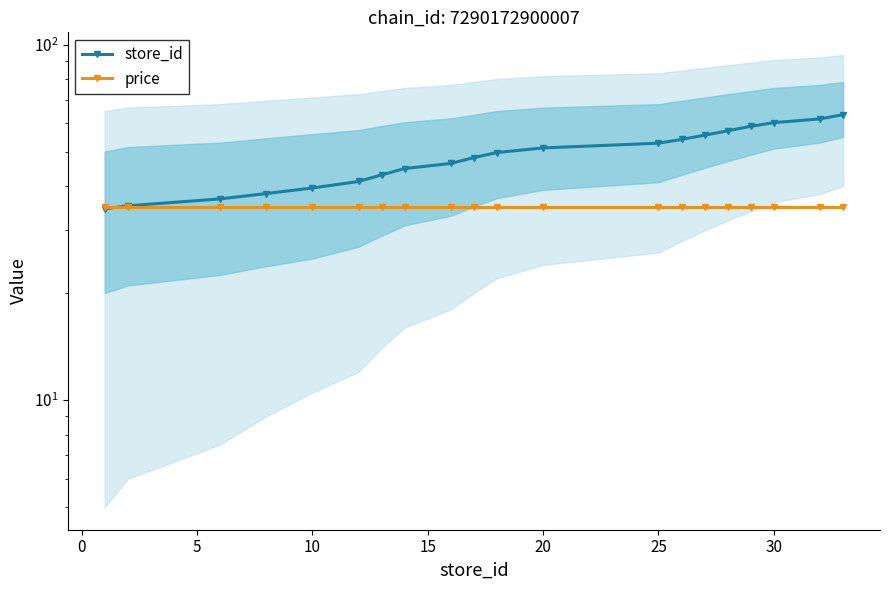

What is the sum of all store_id values?

972.6